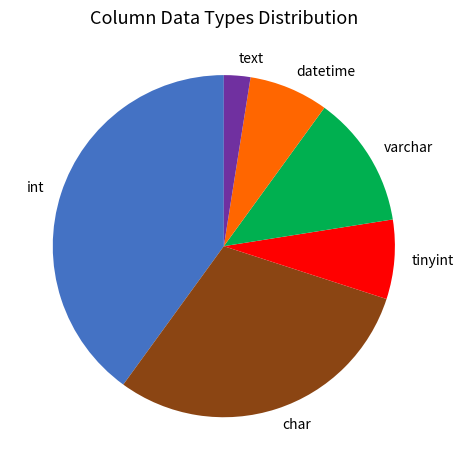

Do tinyint and int together represent more than half of the pie?

No